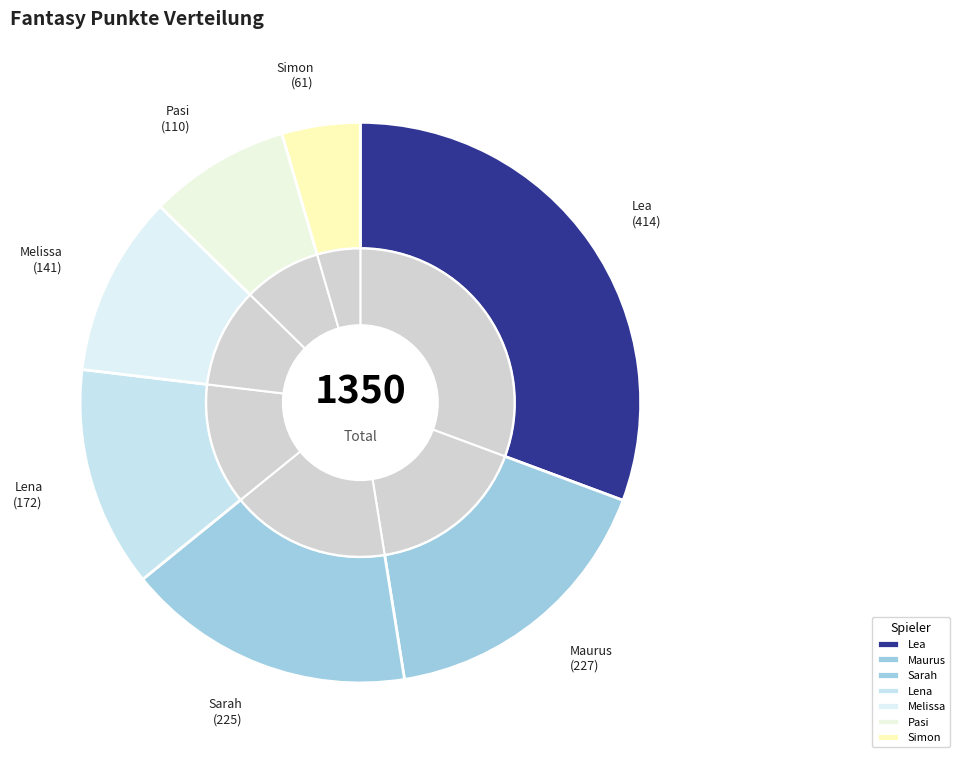

Is it true that Pasi is 20% of the pie?

False